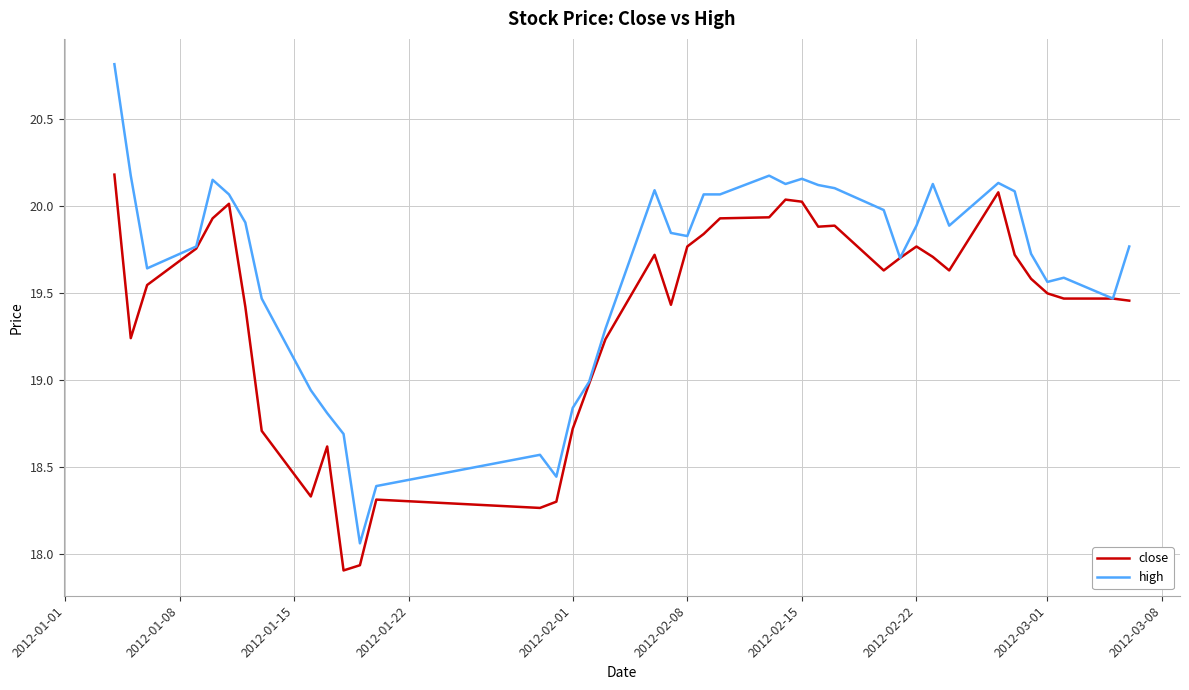

Which series has the largest total across all categories?

high